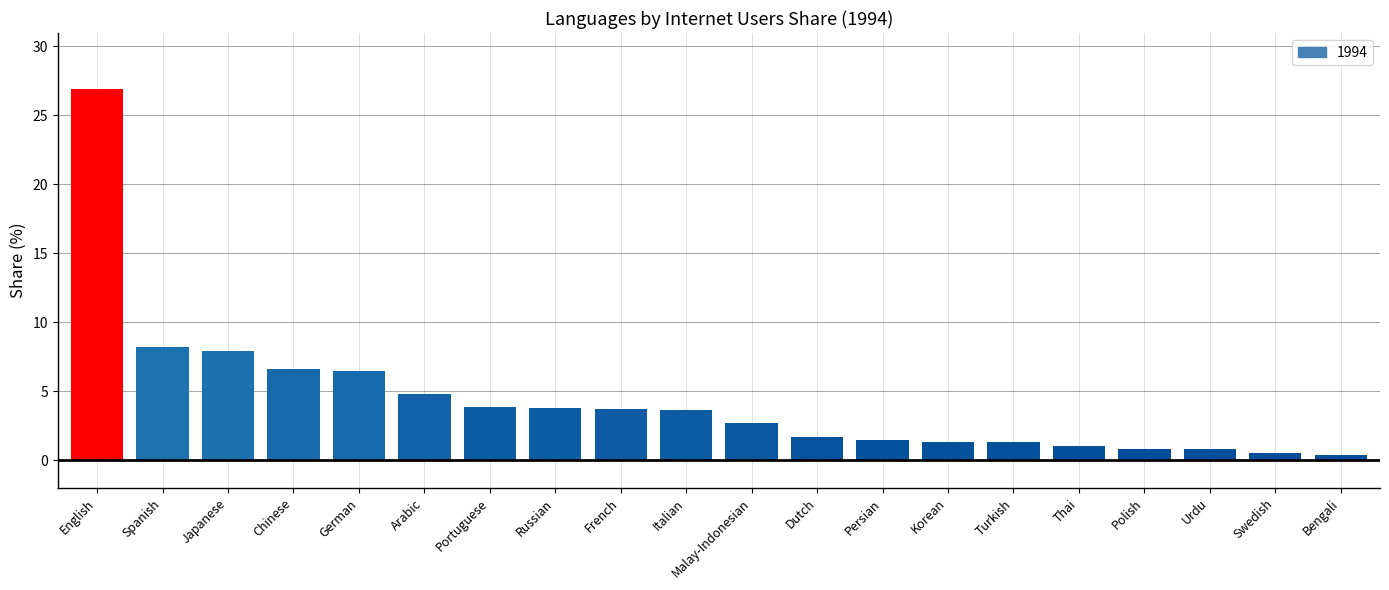

Does the chart contain any negative values?

No